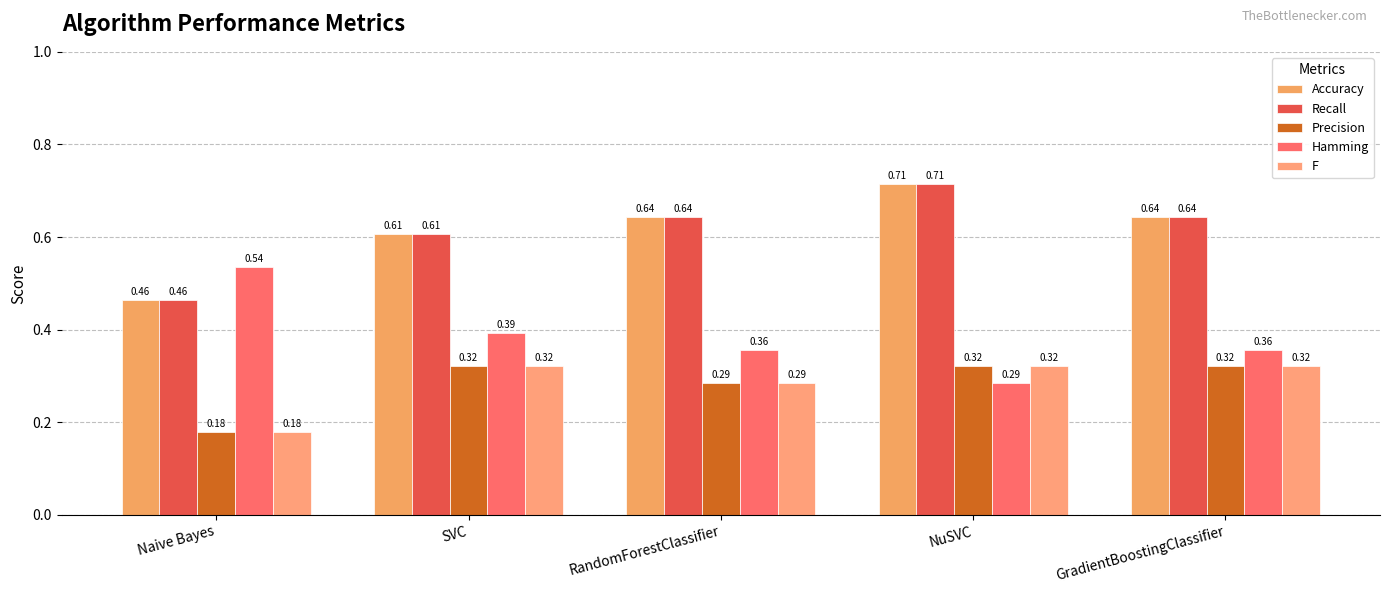

Which label corresponds to the smallest value in the chart?

Naive Bayes